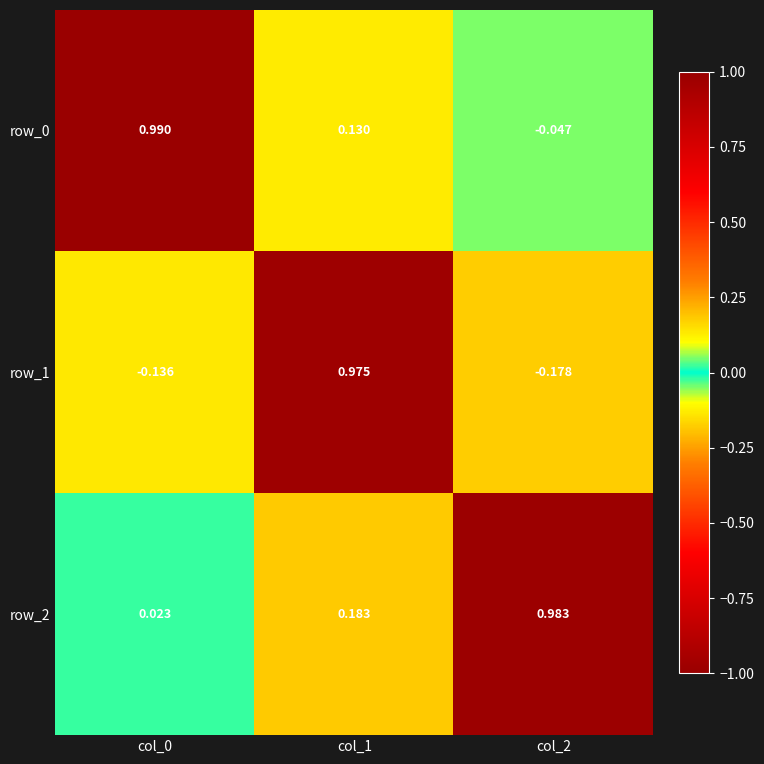

Is the value of row_1 at col_1 greater than the value of row_0 at col_2?

Yes